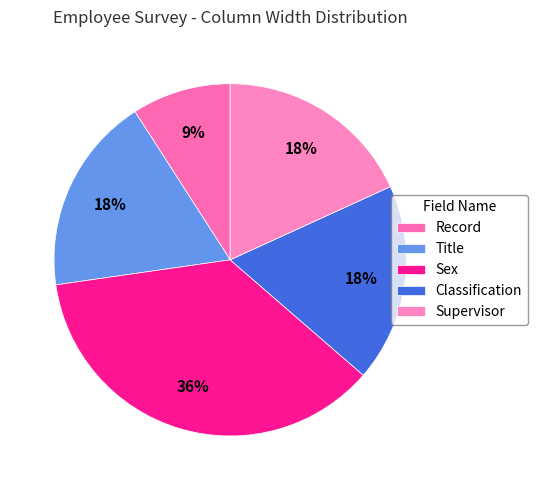

Rank the categories by value from lowest to highest.

Record, Title, Classification, Supervisor, Sex